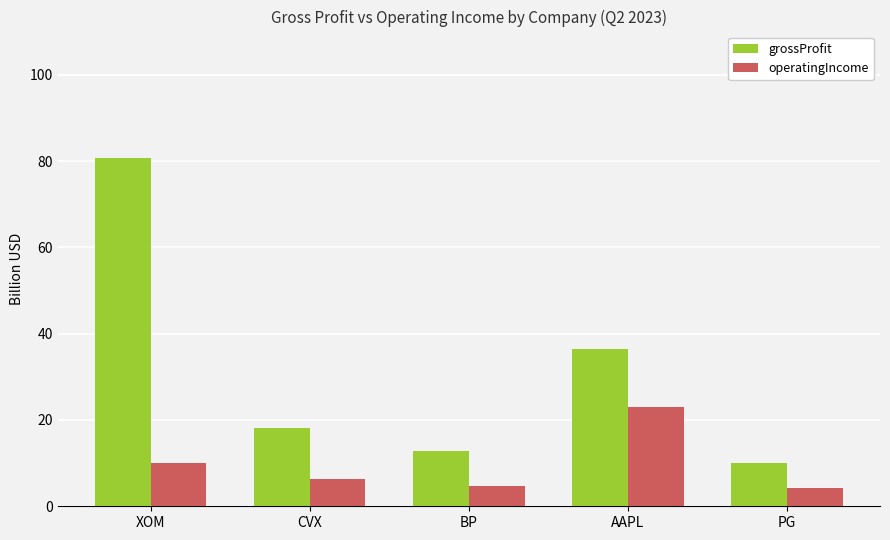

What is the maximum value for grossProfit?

80.8